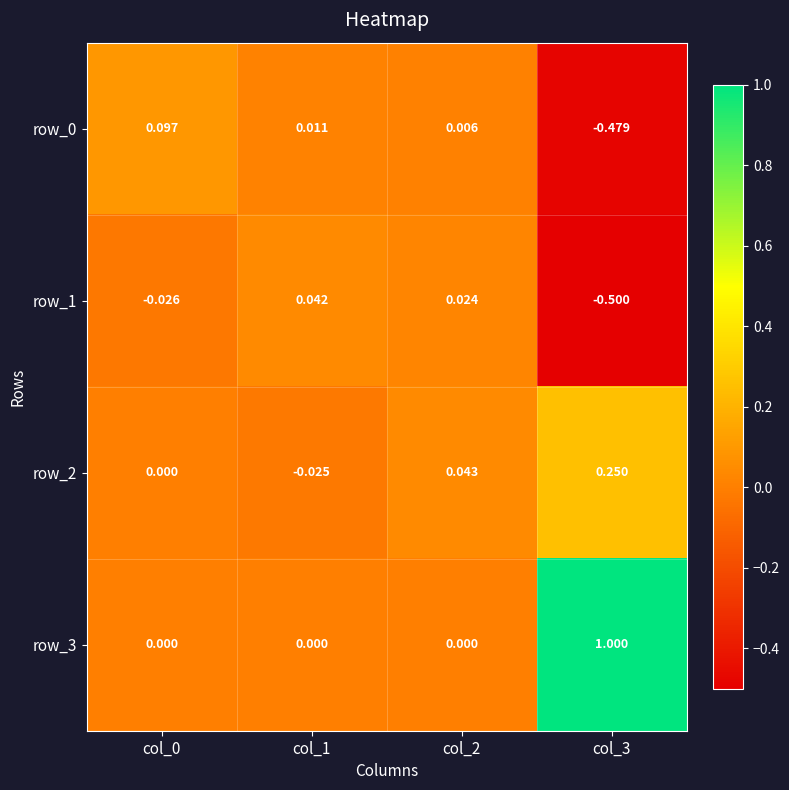

How many values in row_0 are below zero?

1